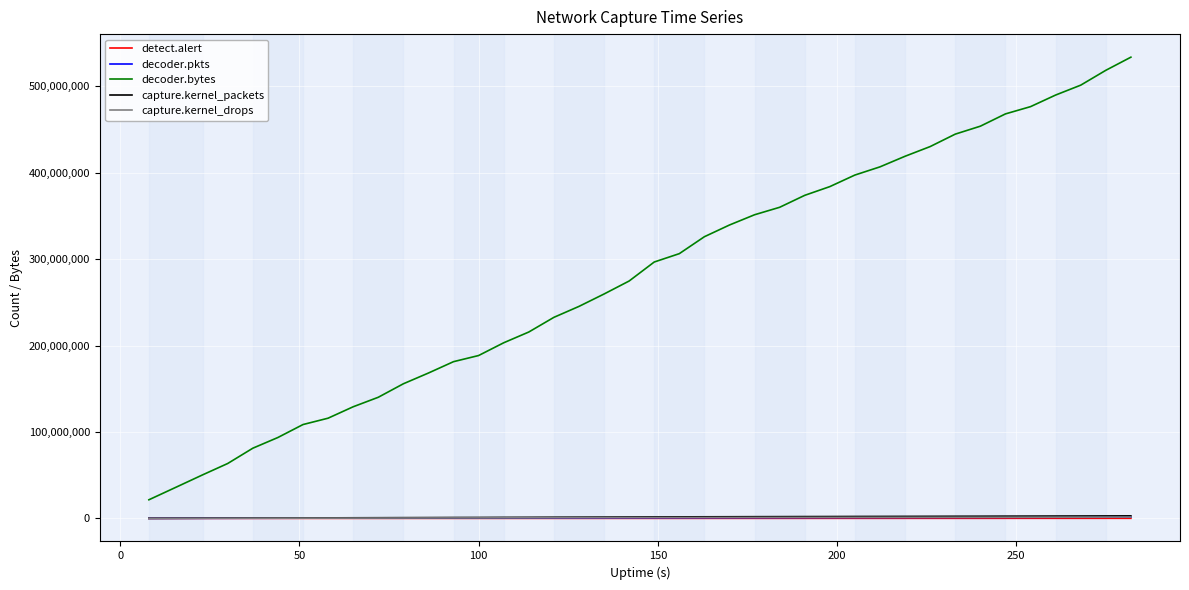

Which series has the largest total across all categories?

decoder.bytes